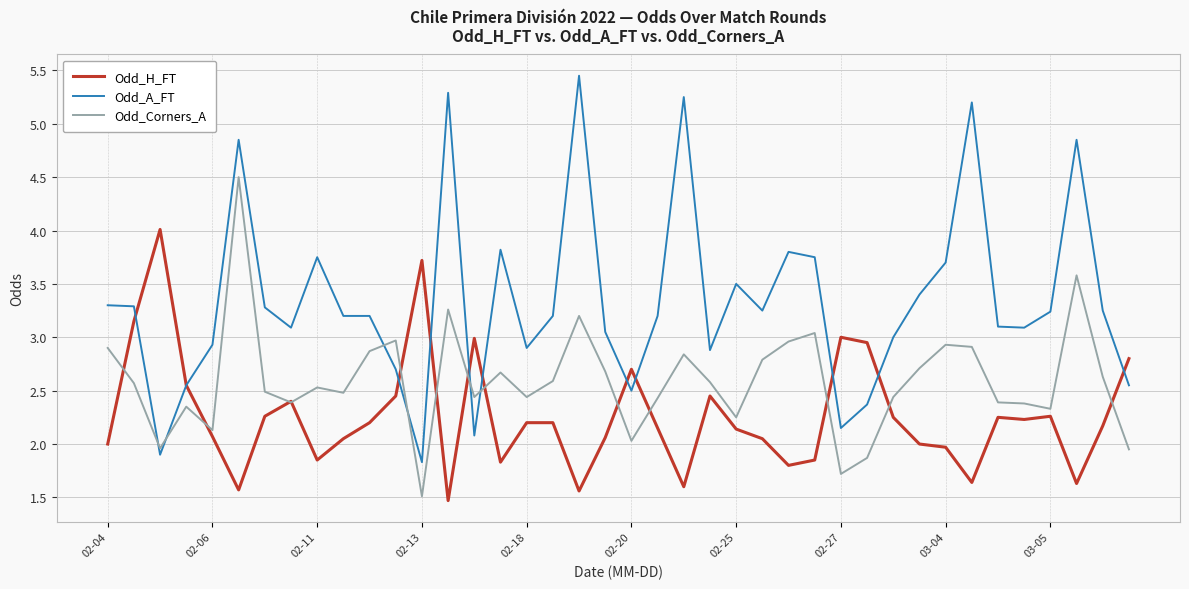

After their last crossing, which series has the higher values: Odd_A_FT or Odd_Corners_A?

Odd_A_FT